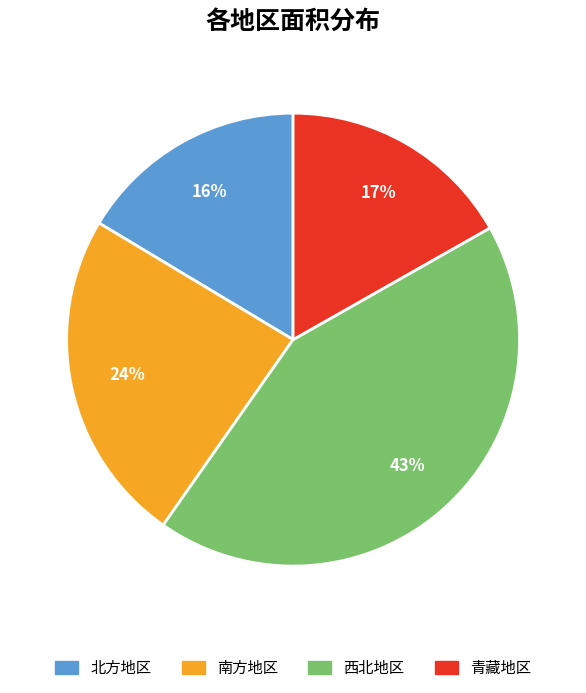

How many slices are in this pie chart?

4